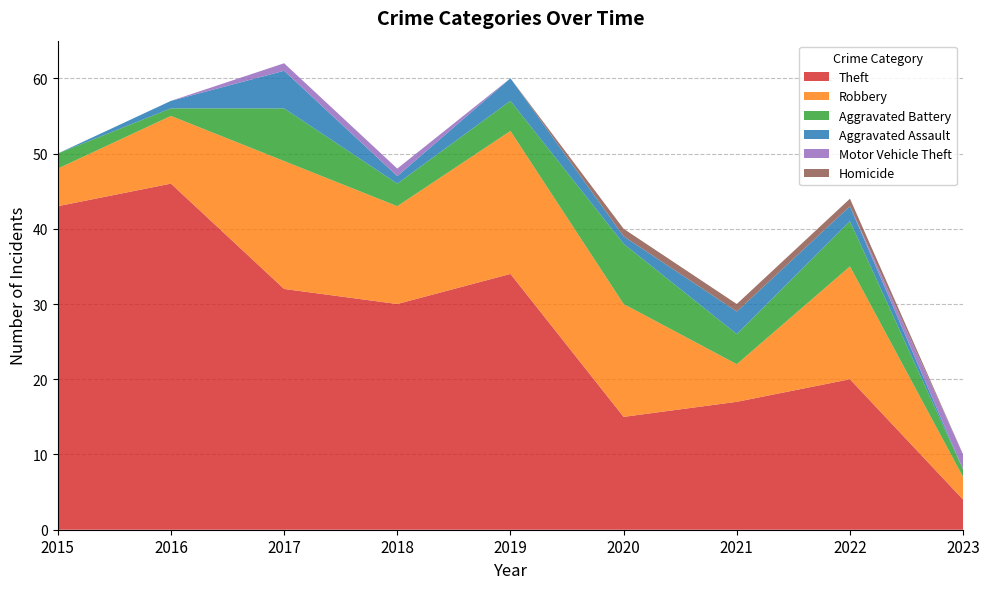

Reading left to right, what are all the values shown in this chart?

Theft: 2015=43	2016=46	2017=32	2018=30	2019=34	2020=15	2021=17	2022=20	2023=4
Robbery: 2015=5	2016=9	2017=17	2018=13	2019=19	2020=15	2021=5	2022=15	2023=3
Aggravated Battery: 2015=2	2016=1	2017=7	2018=3	2019=4	2020=8	2021=4	2022=6	2023=1
Aggravated Assault: 2015=0	2016=1	2017=5	2018=1	2019=3	2020=1	2021=3	2022=2	2023=0
Motor Vehicle Theft: 2015=0	2016=0	2017=1	2018=1	2019=0	2020=0	2021=0	2022=0	2023=2
Homicide: 2015=0	2016=0	2017=0	2018=0	2019=0	2020=1	2021=1	2022=1	2023=0